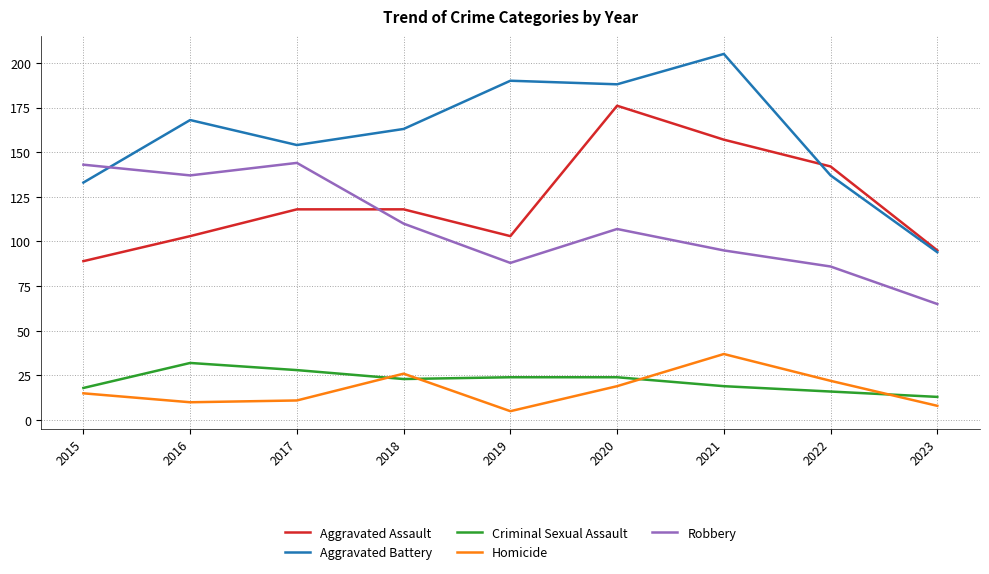

Which category has the lowest value across all series?

2019